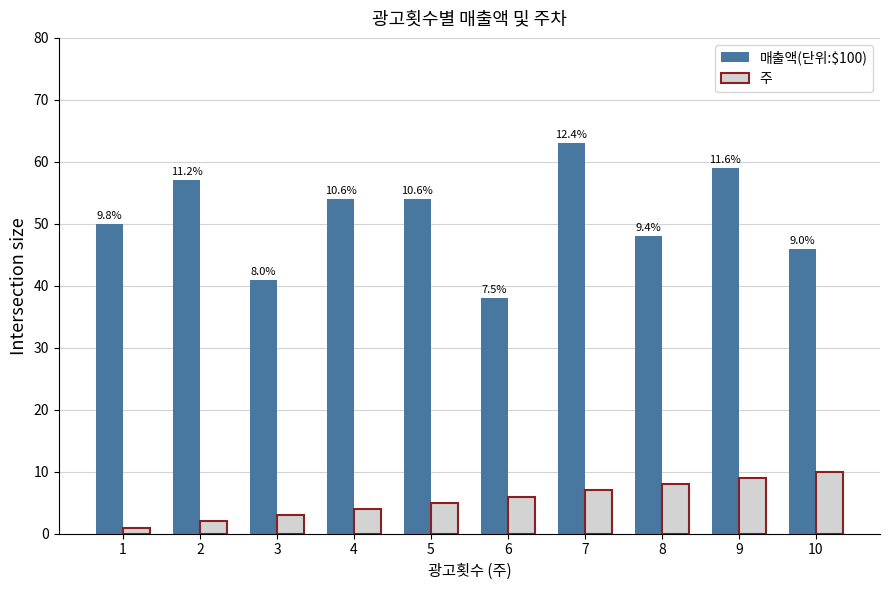

Reading right to left, transcribe all the data shown in this chart.

매출액(단위:$100): 10=46	9=59	8=48	7=63	6=38	5=54	4=54	3=41	2=57	1=50
주: 10=10	9=9	8=8	7=7	6=6	5=5	4=4	3=3	2=2	1=1